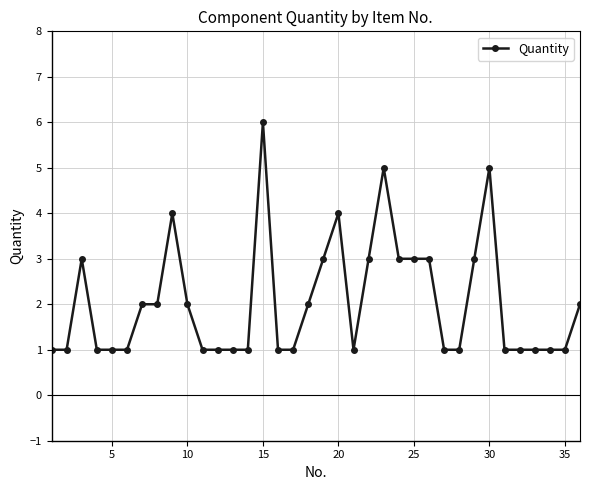

What is the greatest value displayed?

6